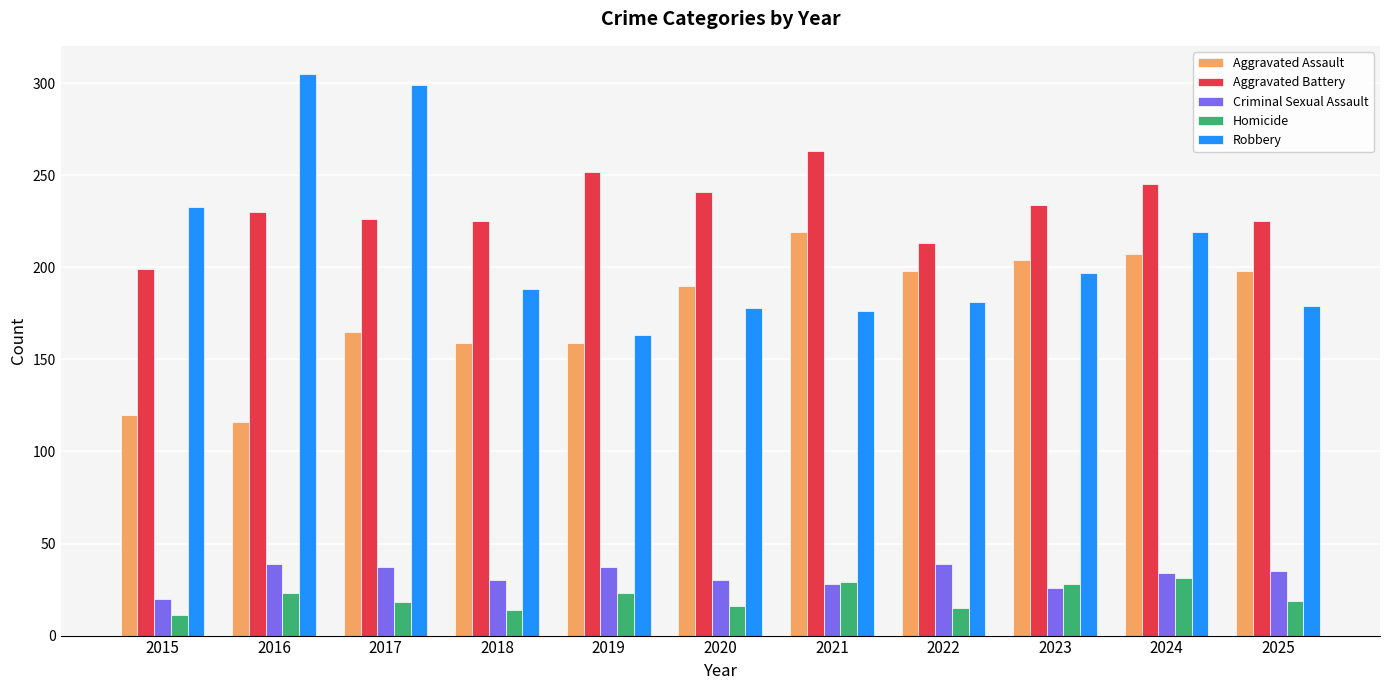

Which series has the widest spread of values?

Robbery